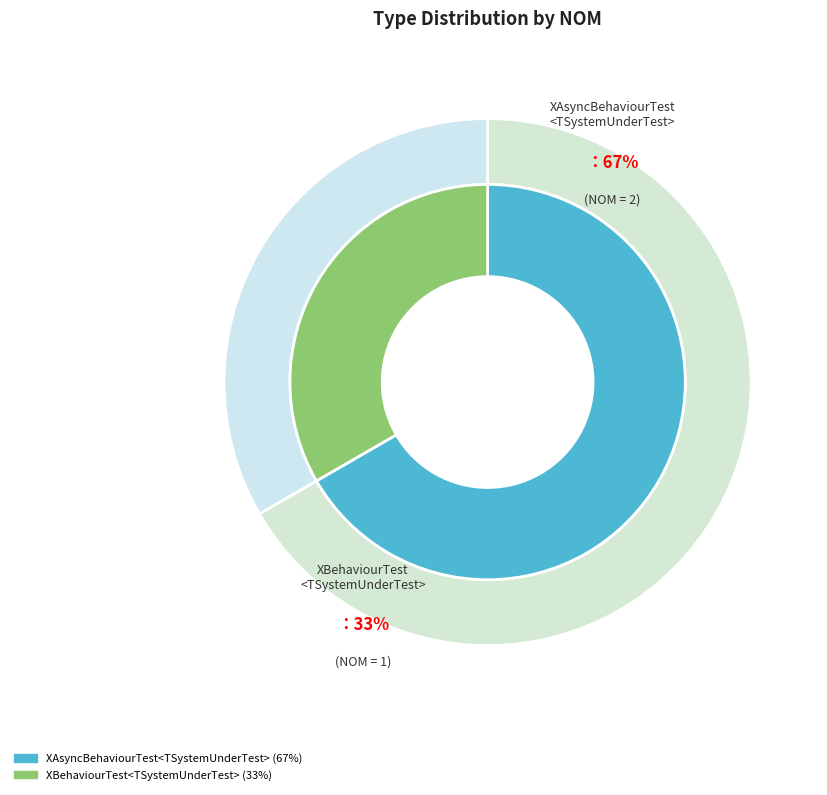

Between XAsyncBehaviourTest<TSystemUnderTest> and XBehaviourTest<TSystemUnderTest>, which is larger?

XAsyncBehaviourTest<TSystemUnderTest>